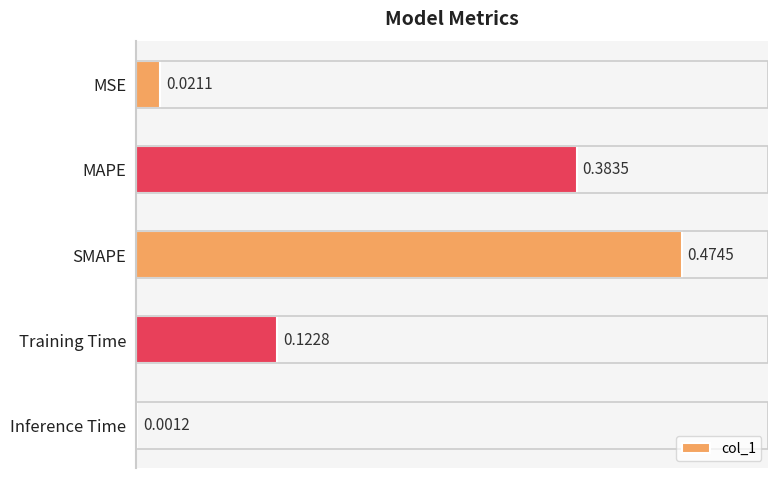

What is the change in value from SMAPE to Inference Time?

-0.5